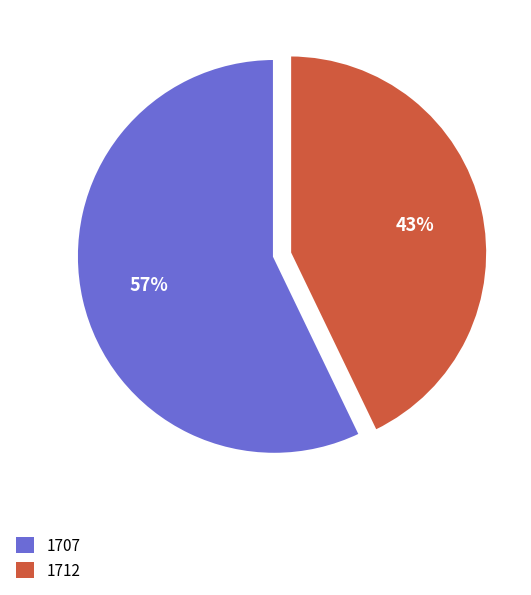

Count the number of slices in the pie.

2